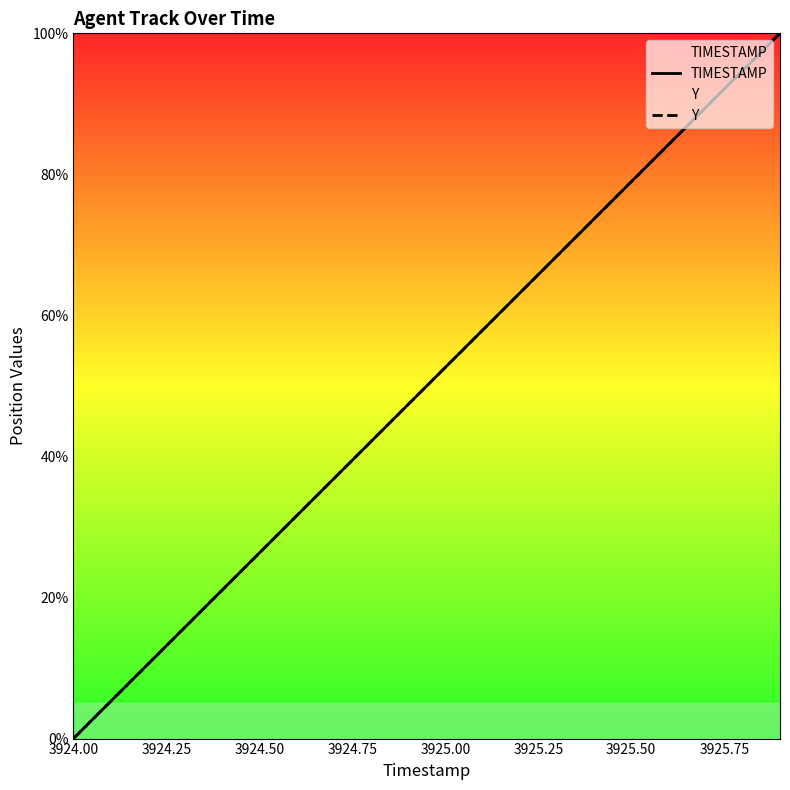

At how many categories does at least one series exceed 2?

19